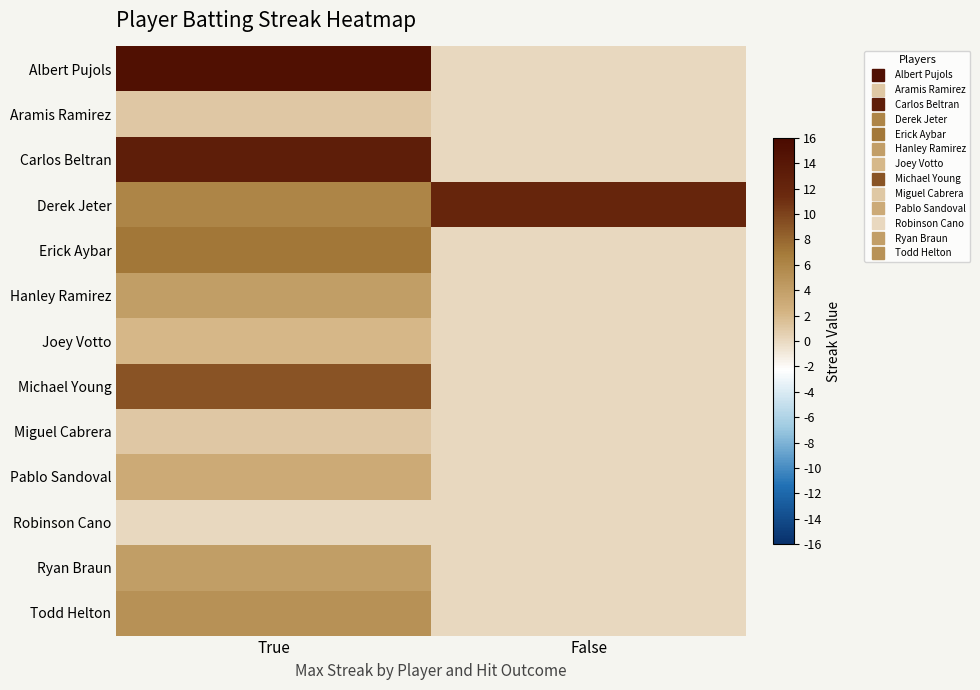

Reading left to right, list all the values displayed in this chart.

Albert Pujols: True=15	False=0
Aramis Ramirez: True=1	False=0
Carlos Beltran: True=13	False=0
Derek Jeter: True=6	False=12
Erick Aybar: True=7	False=0
Hanley Ramirez: True=4	False=0
Joey Votto: True=2	False=0
Michael Young: True=9	False=0
Miguel Cabrera: True=1	False=0
Pablo Sandoval: True=3	False=0
Robinson Cano: True=0	False=0
Ryan Braun: True=4	False=0
Todd Helton: True=5	False=0